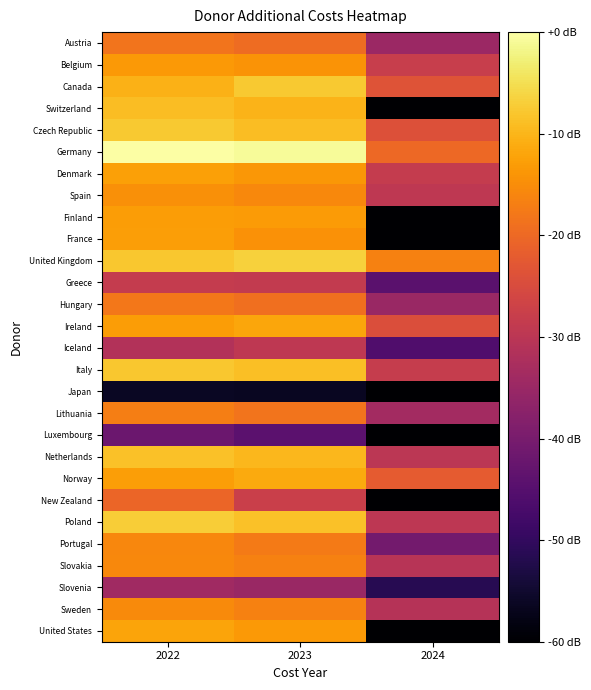

Reading left to right, transcribe all the data shown in this chart.

Austria: 2022=-18.3	2023=-19.6	2024=-34.9
Belgium: 2022=-13.4	2023=-14.1	2024=-28.0
Canada: 2022=-10.5	2023=-7.5	2024=-23.6
Switzerland: 2022=-9.1	2023=-10.1	2024=-129.1
Czech Republic: 2022=-7.5	2023=-8.9	2024=-24.0
Germany: 2022=0.0	2023=-0.8	2024=-19.9
Denmark: 2022=-12.5	2023=-13.6	2024=-28.5
Spain: 2022=-14.6	2023=-15.7	2024=-29.4
Finland: 2022=-13.1	2023=-13.3	2024=-129.1
France: 2022=-12.8	2023=-14.4	2024=-129.1
United Kingdom: 2022=-7.8	2023=-6.8	2024=-16.4
Greece: 2022=-28.4	2023=-28.6	2024=-44.4
Hungary: 2022=-18.0	2023=-19.1	2024=-34.9
Ireland: 2022=-12.9	2023=-11.8	2024=-24.5
Iceland: 2022=-31.3	2023=-29.5	2024=-45.9
Italy: 2022=-7.9	2023=-8.7	2024=-28.3
Japan: 2022=-56.2	2023=-56.4	2024=-129.1
Lithuania: 2022=-17.0	2023=-18.3	2024=-33.7
Luxembourg: 2022=-41.9	2023=-44.2	2024=-129.1
Netherlands: 2022=-8.6	2023=-9.7	2024=-29.9
Norway: 2022=-12.9	2023=-11.3	2024=-22.2
New Zealand: 2022=-20.6	2023=-27.6	2024=-129.1
Poland: 2022=-7.2	2023=-8.6	2024=-29.8
Portugal: 2022=-15.9	2023=-17.4	2024=-40.7
Slovakia: 2022=-15.7	2023=-16.6	2024=-30.7
Slovenia: 2022=-34.1	2023=-34.9	2024=-51.4
Sweden: 2022=-15.3	2023=-16.5	2024=-30.8
United States: 2022=-12.0	2023=-13.4	2024=-129.1